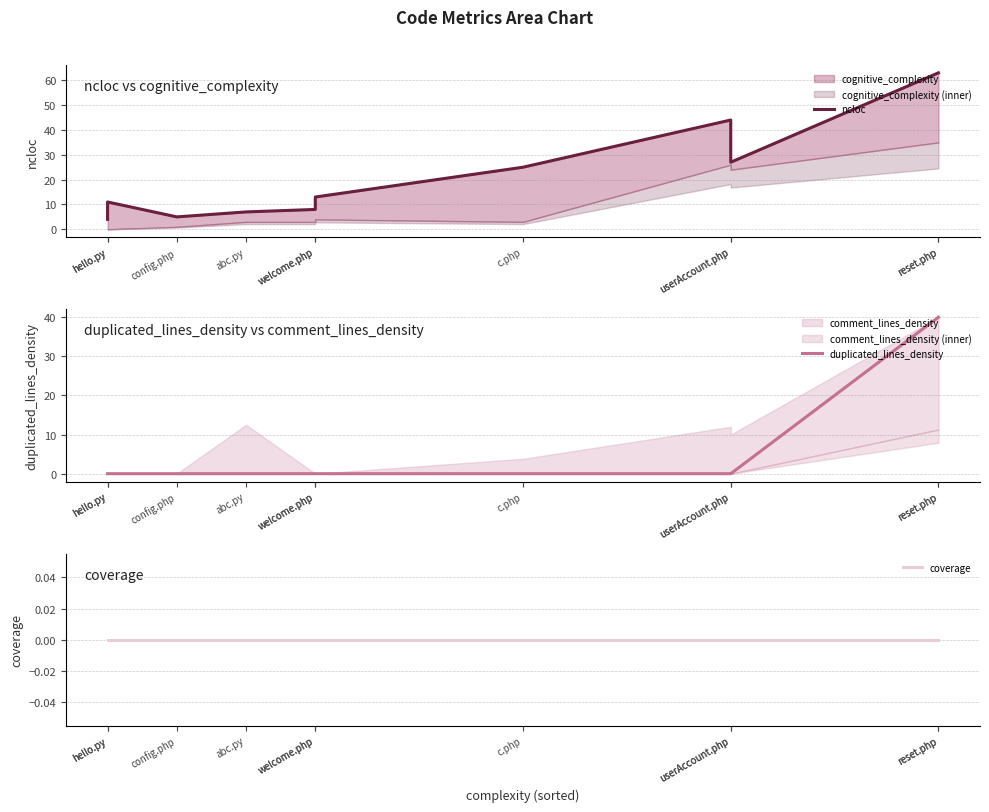

What is the total value across all series at abc.py?

7